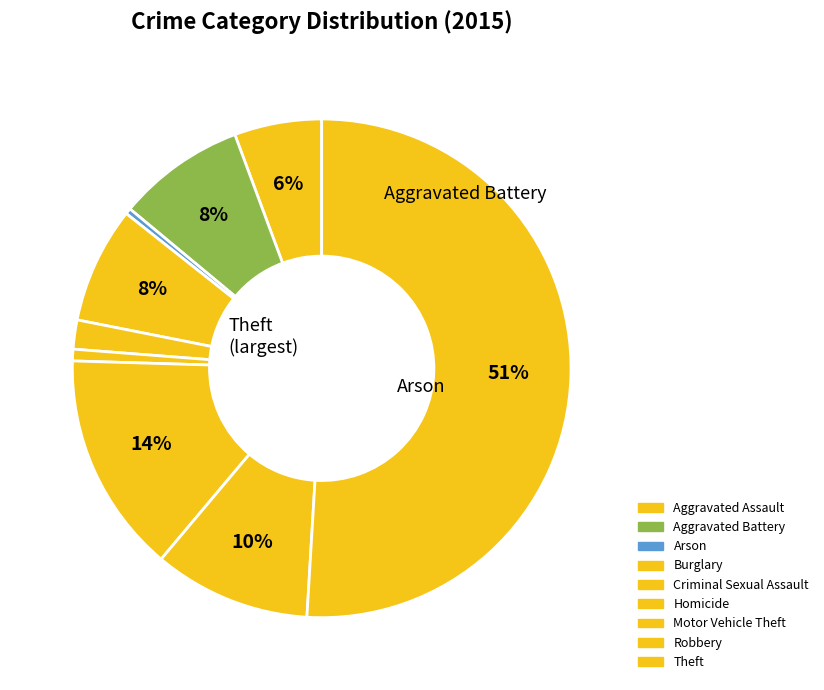

Which slice is the largest?

Theft